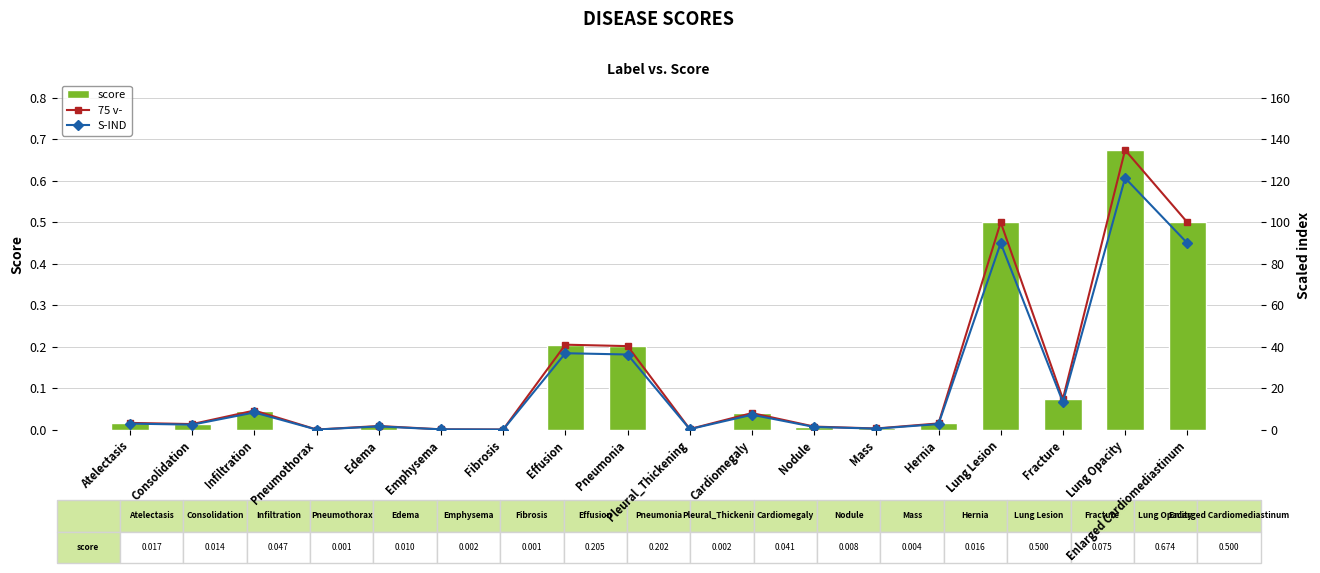

True or false: score has a value of 0.5 at Enlarged Cardiomediastinum.

True